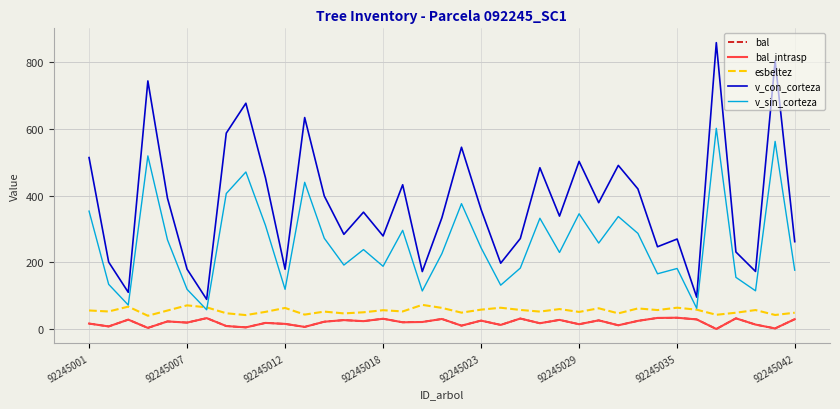

Which series has the widest spread of values?

v_con_corteza